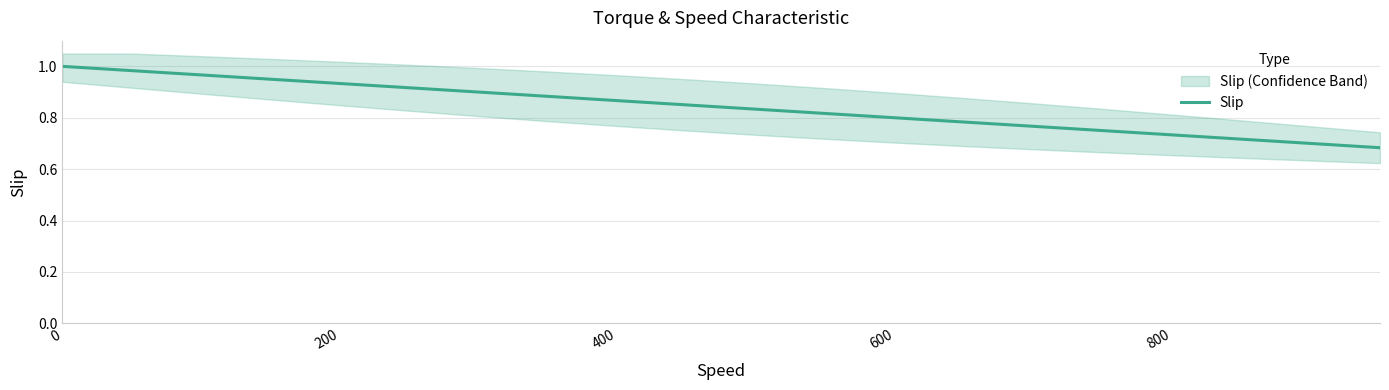

True or false: the data shows 1.4 at 400.

False